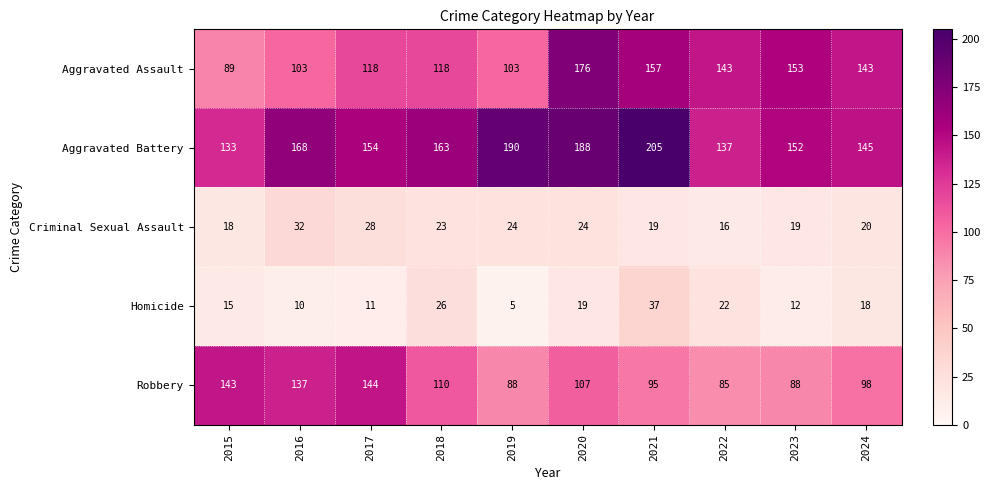

At which label does Homicide first exceed 18?

2018